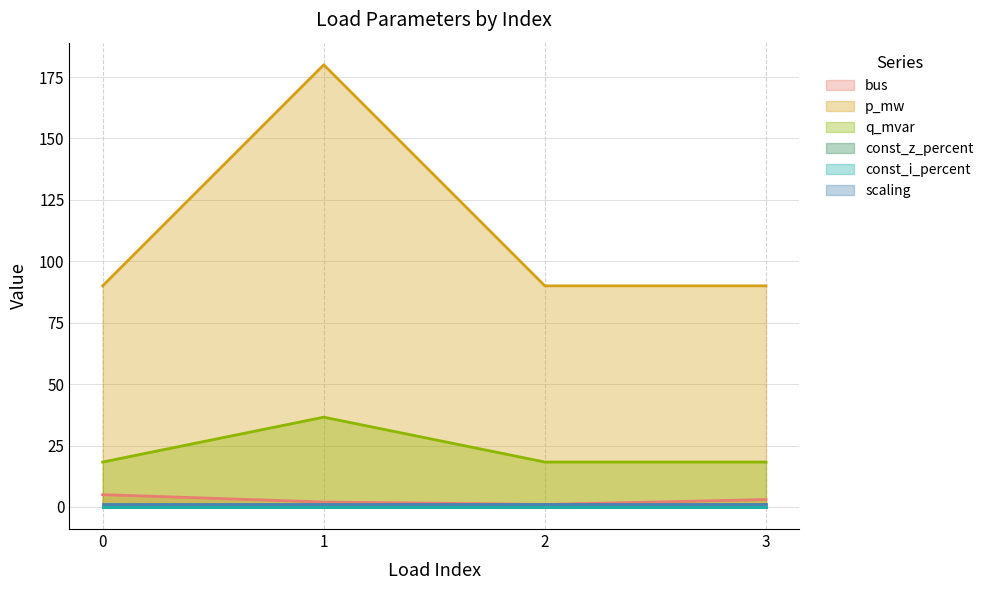

Does the chart have visible grid lines?

Yes